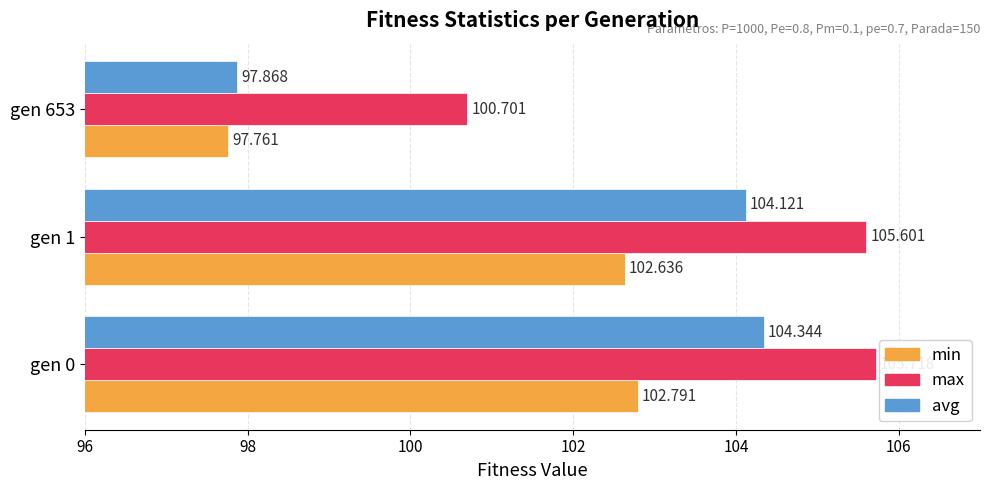

Is the value of avg at gen 0 greater than the value of max at gen 653?

Yes